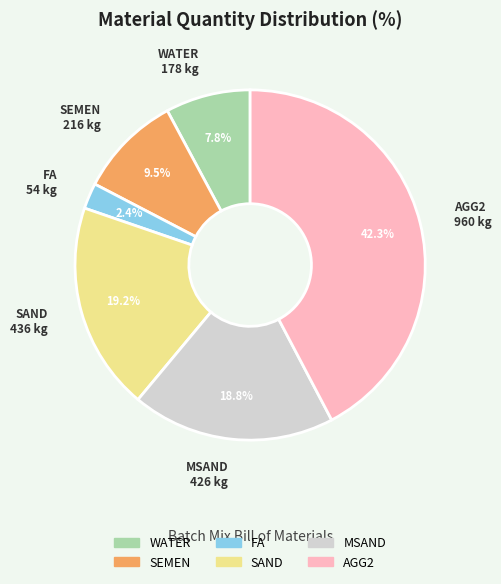

How many slices are in this pie chart?

6